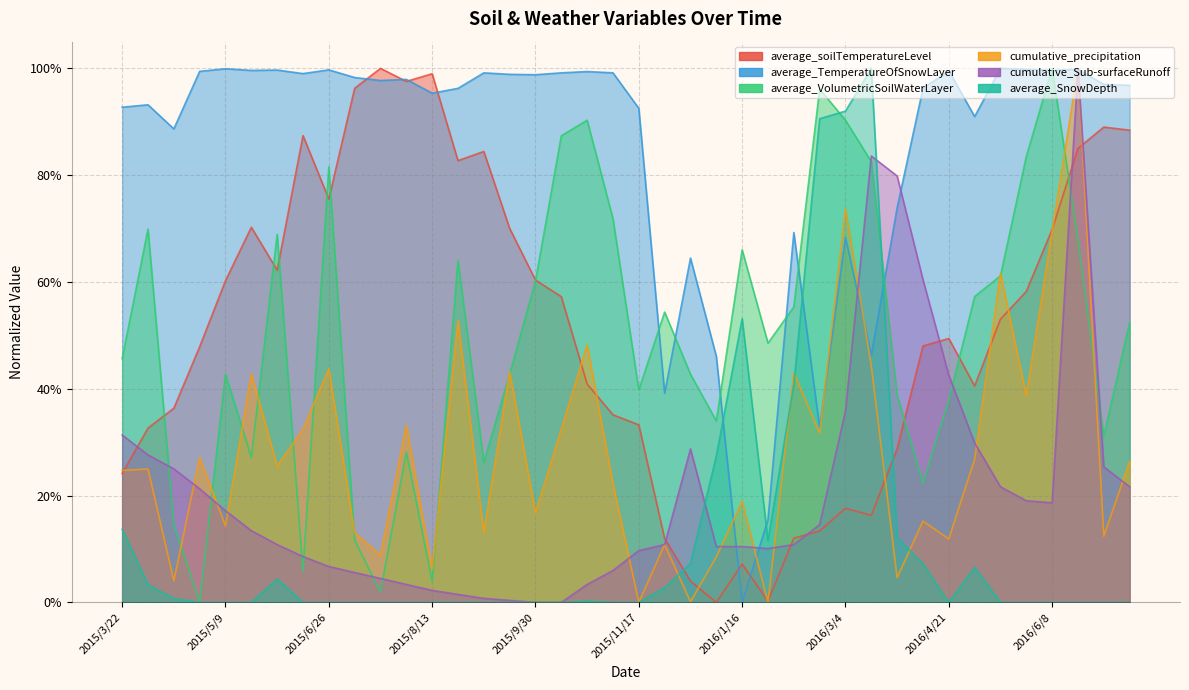

Which has a higher value, 2016/3/4 or 2015/11/29?

2016/3/4